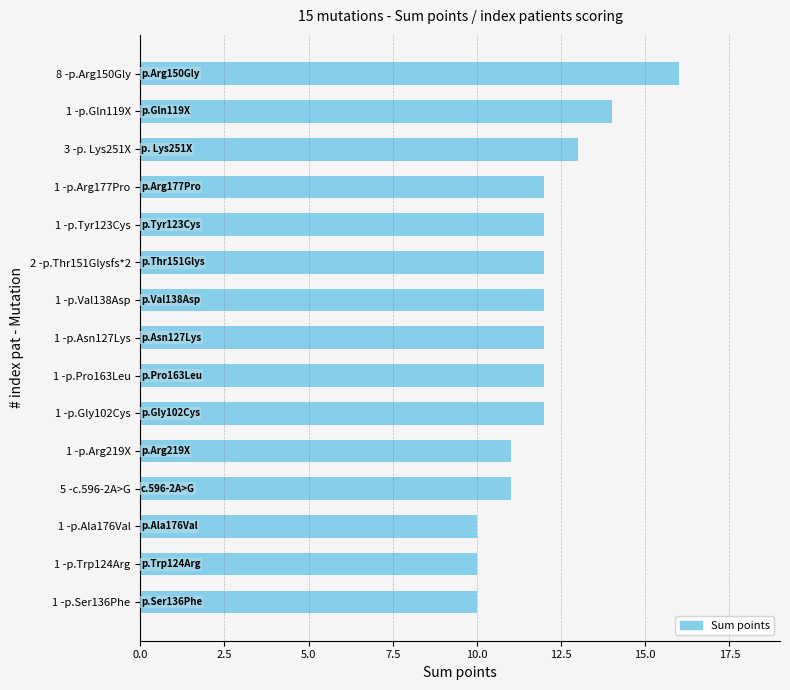

What is the difference between the second highest and second lowest values?

4